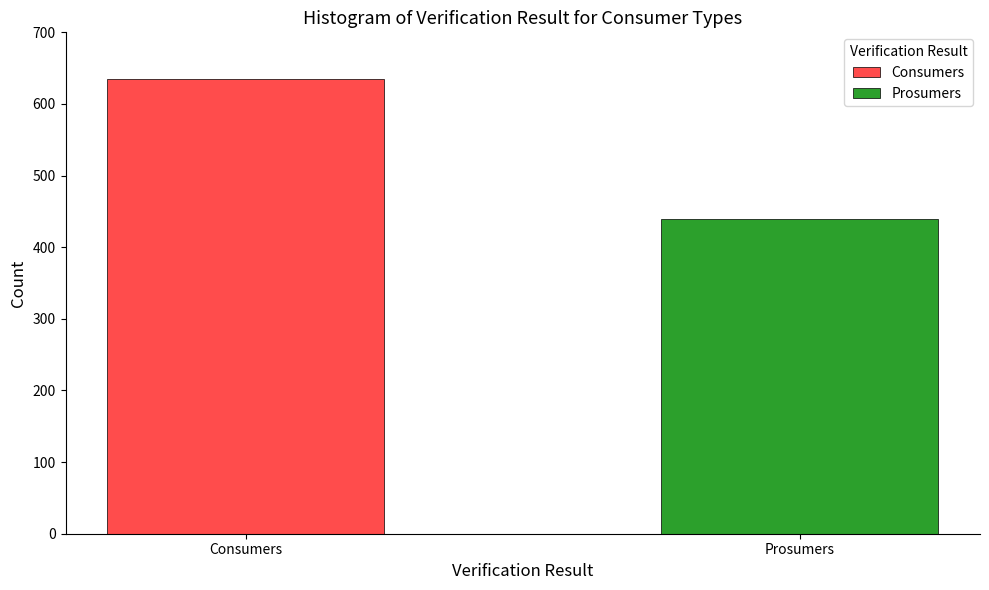

What is the lowest value of the Consumers series?

635